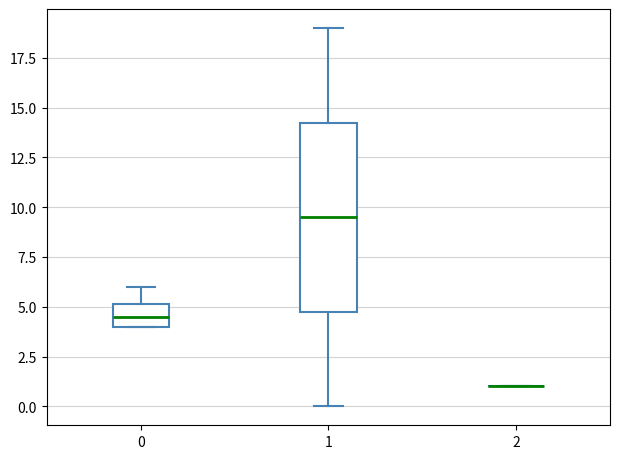

Where does the lower whisker of the box at x = 1 end on the y-axis? The values are not printed on the chart, so give them approximately, as read against the axis.

0.0